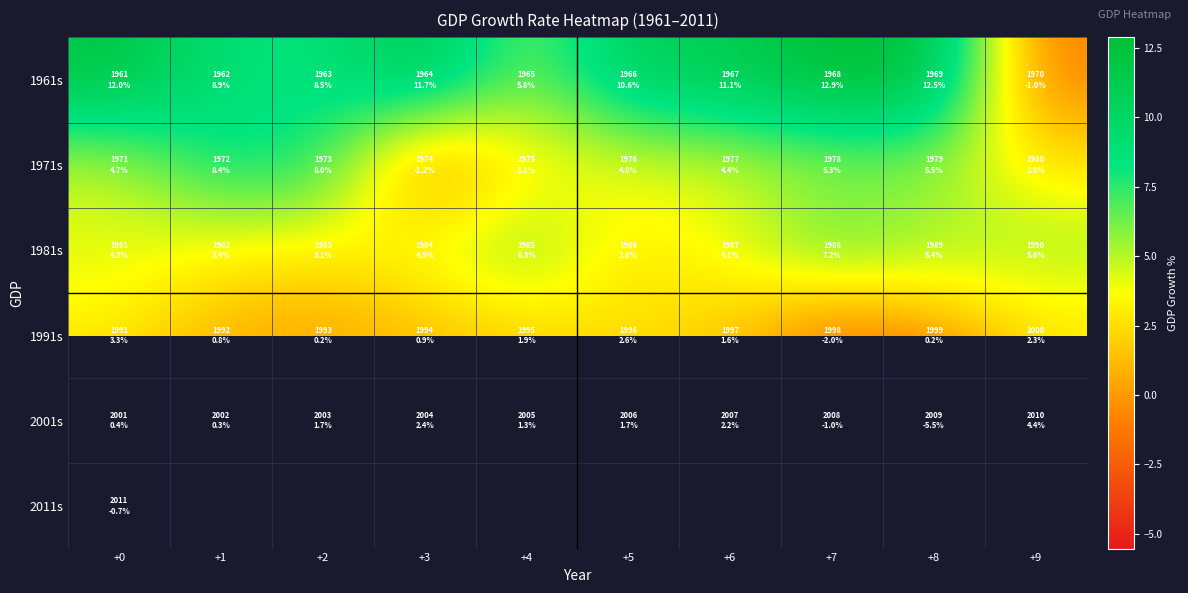

How many categories are shown in the chart?

10